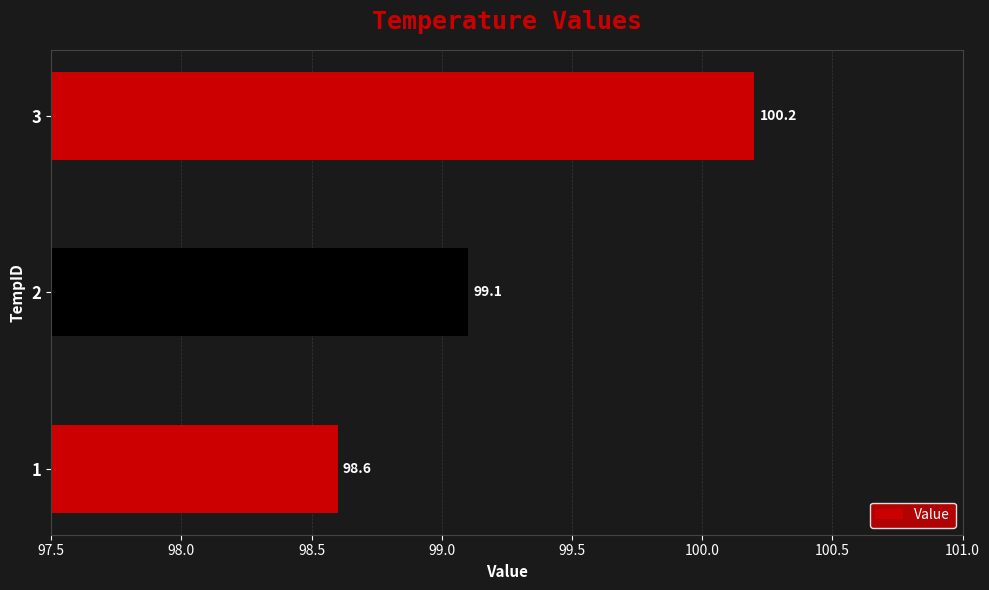

How many data points are less than 99?

1